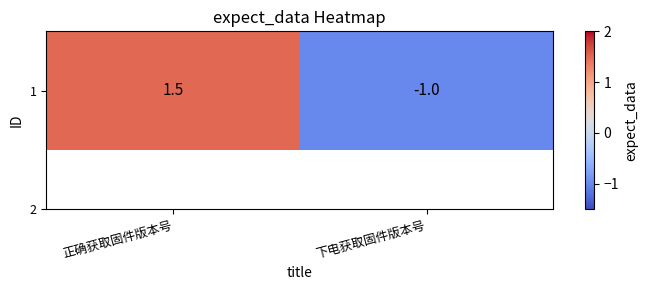

Reading left to right, extract all data points from this chart.

正确获取固件版本号=1.5	下电获取固件版本号=-1.0